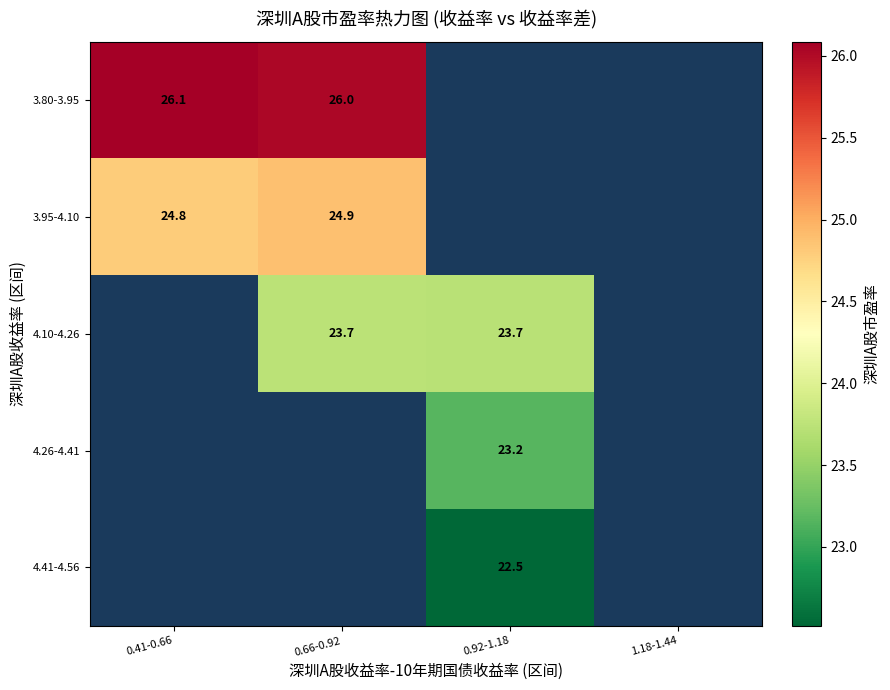

At how many categories does at least one series exceed 23?

3